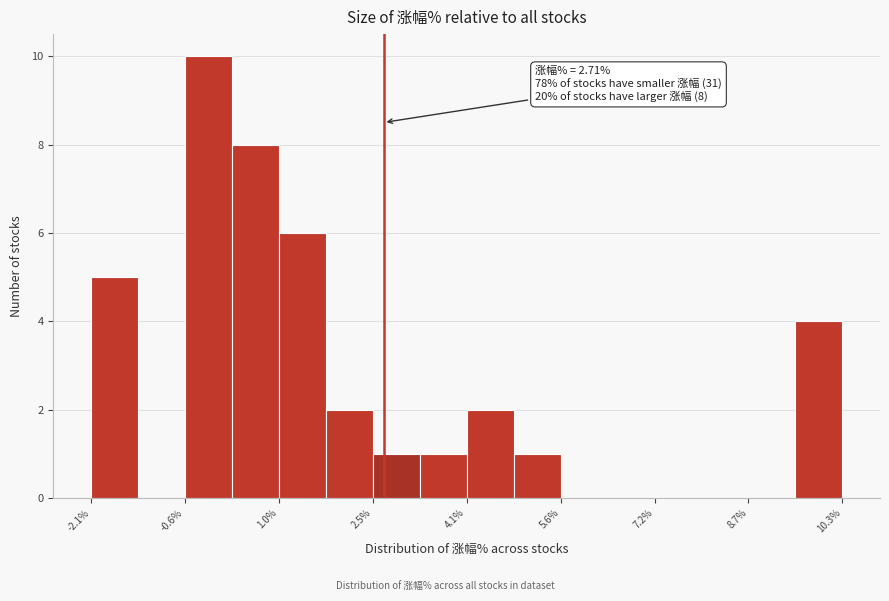

Around what value on the x-axis is the tallest bar? Give the approximate position of its centre, as read against the axis.

-0.2